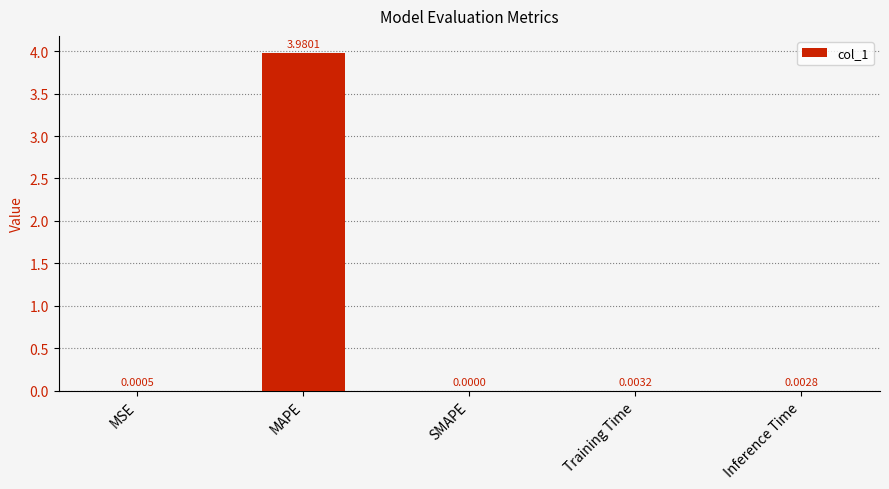

What is the sum of all values?

4.0